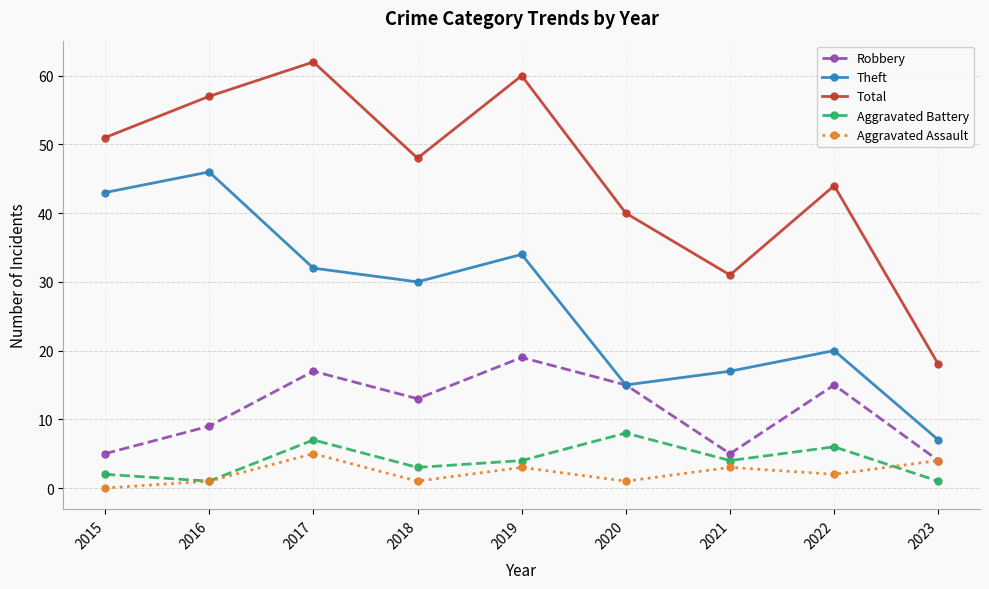

What is the maximum value for Robbery?

19